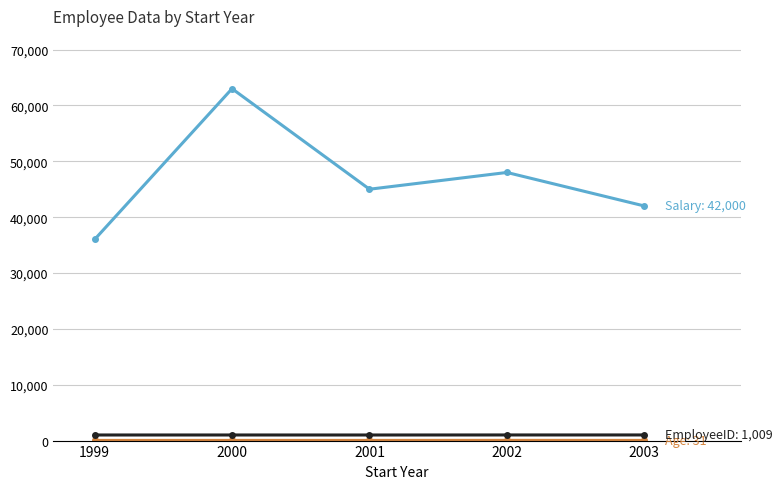

At which category is the sum across all series the highest?

2000